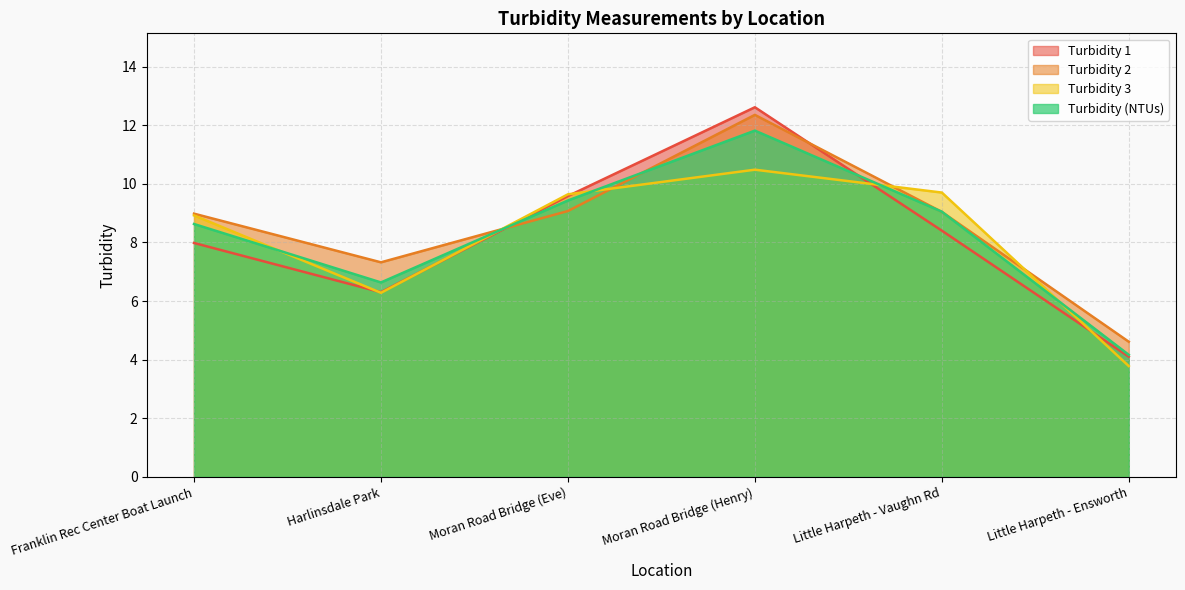

What is the sum of the Turbidity 1 values at Moran Road Bridge (Eve) and Little Harpeth - Ensworth?

13.7